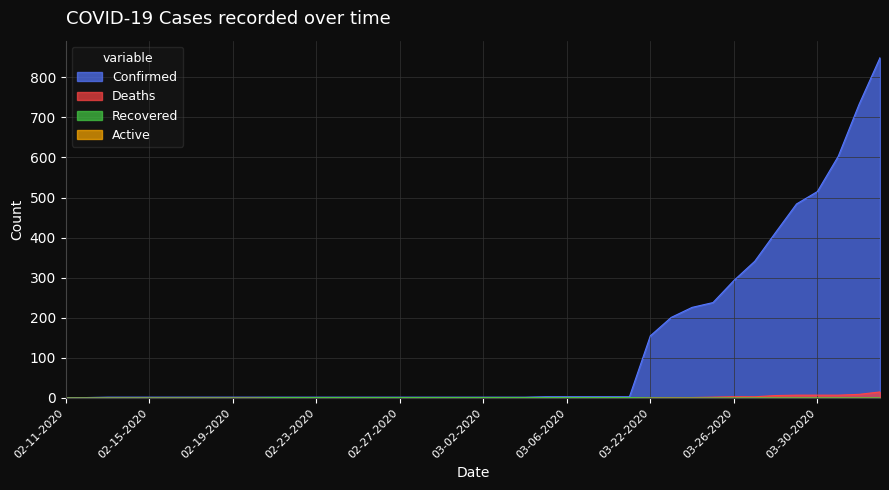

The Confirmed series shows 697 at 03-29-2020. True or false?

False